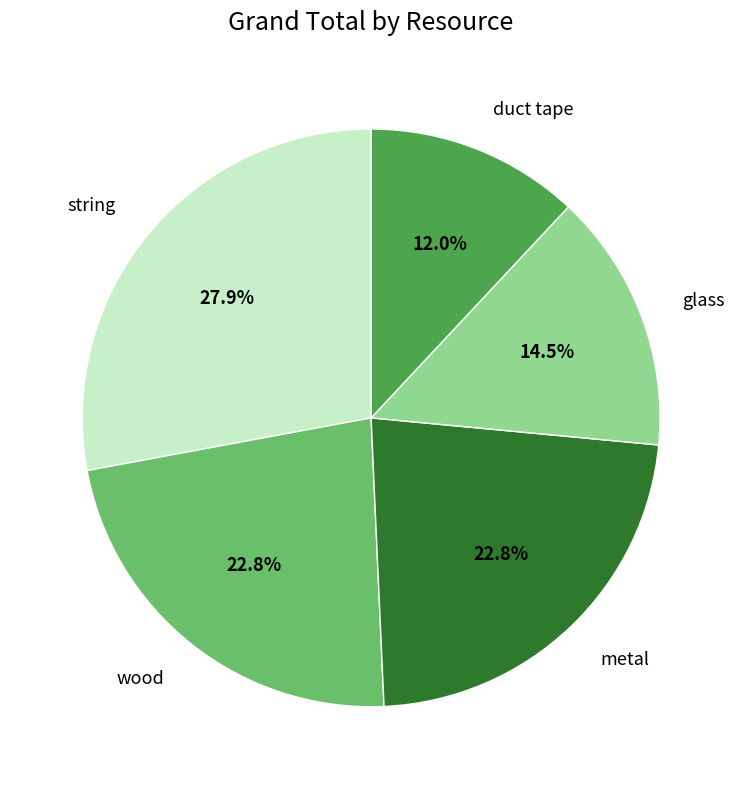

To the nearest percent, what portion does metal represent?

23%